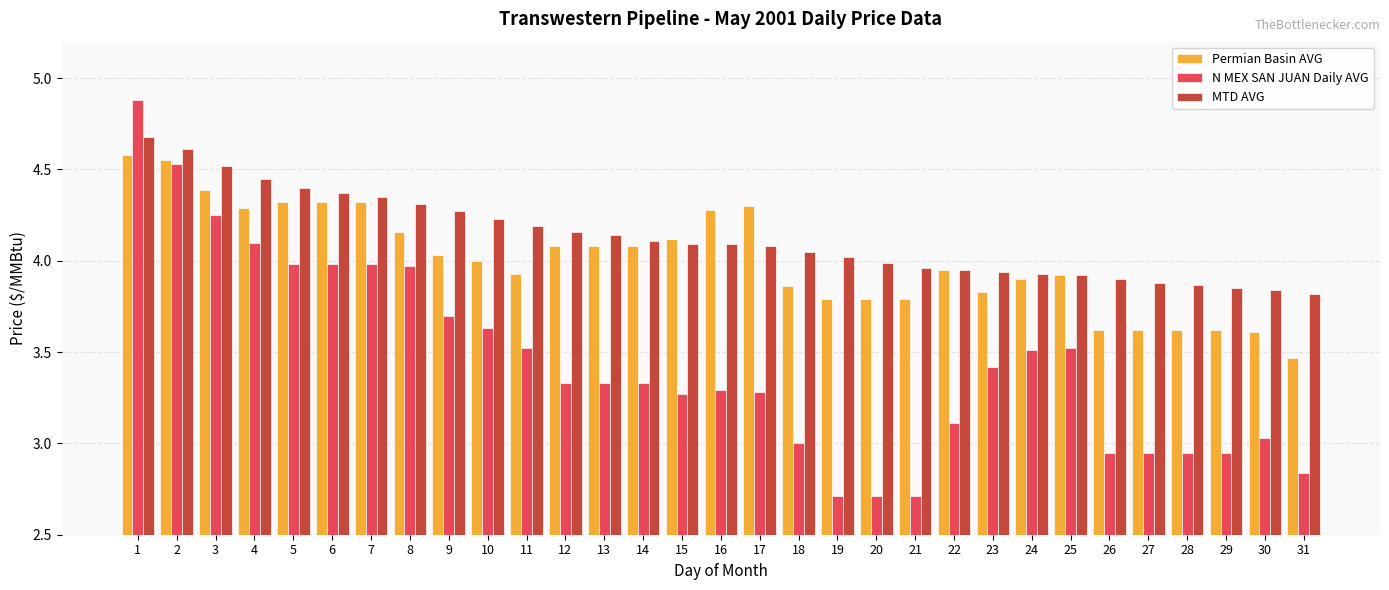

At which label does N MEX SAN JUAN Daily AVG reach its peak?

1